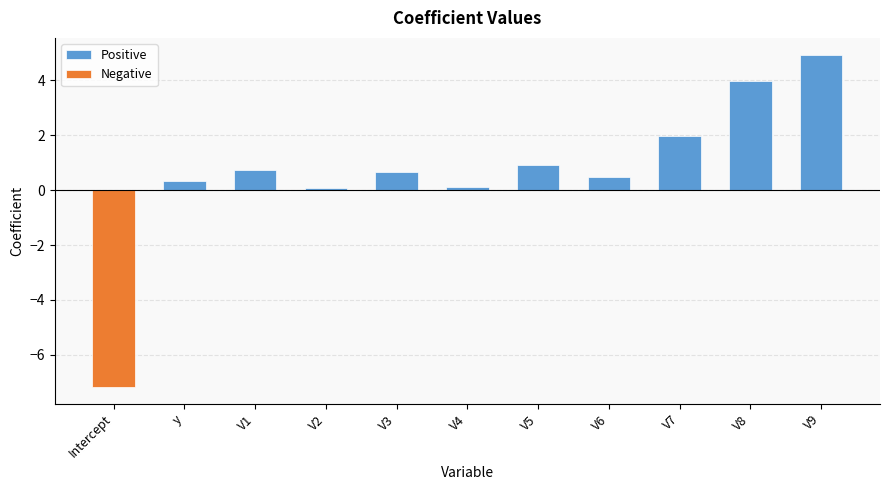

True or false: Positive has a value of 4.0 at V8.

True